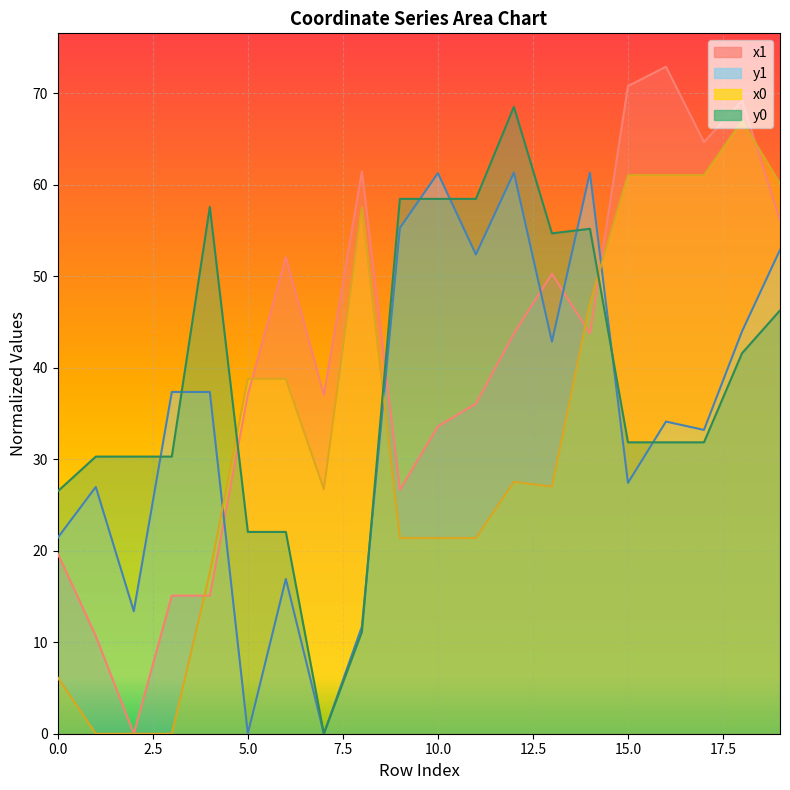

Rank the categories by y0 value from highest to lowest.

12, 9, 10, 11, 4, 14, 13, 19, 18, 15, 16, 17, 1, 2, 3, 0, 5, 6, 8, 7